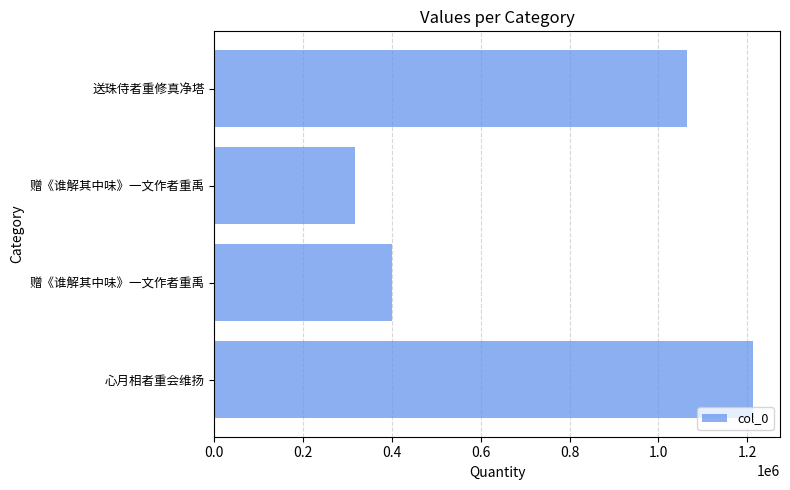

How many series are shown in this chart?

1